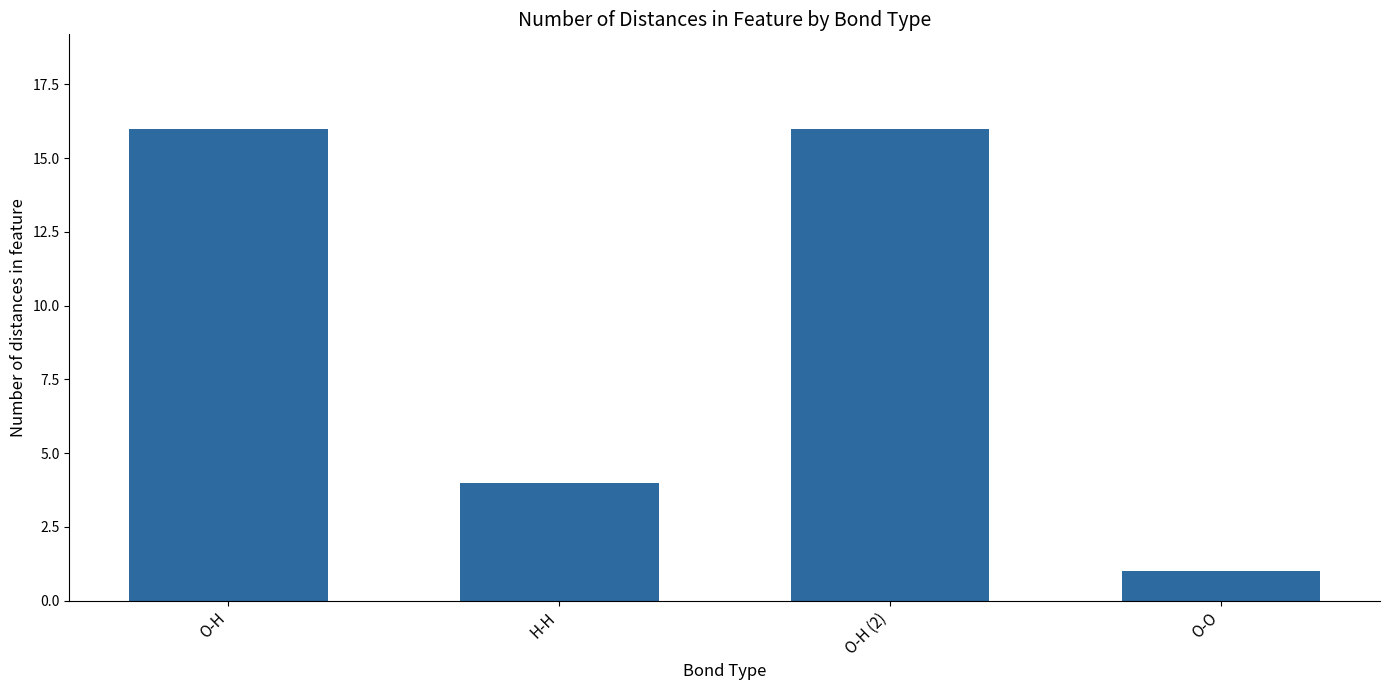

How many series are shown in this chart?

1